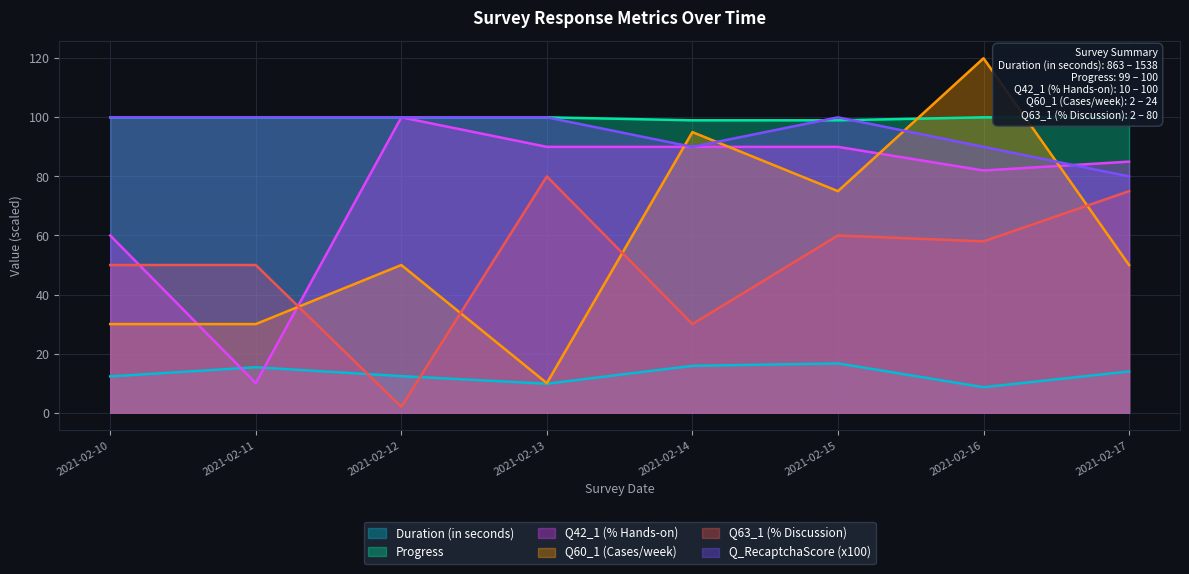

At which label does Q42_1 reach its peak?

2021-02-12